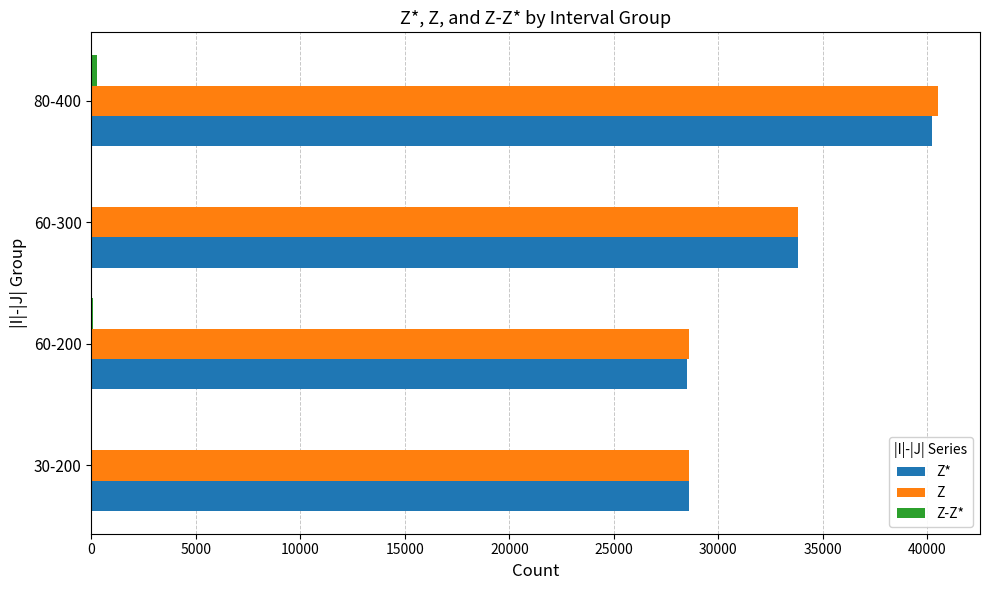

At which label does Z reach its peak?

80-400